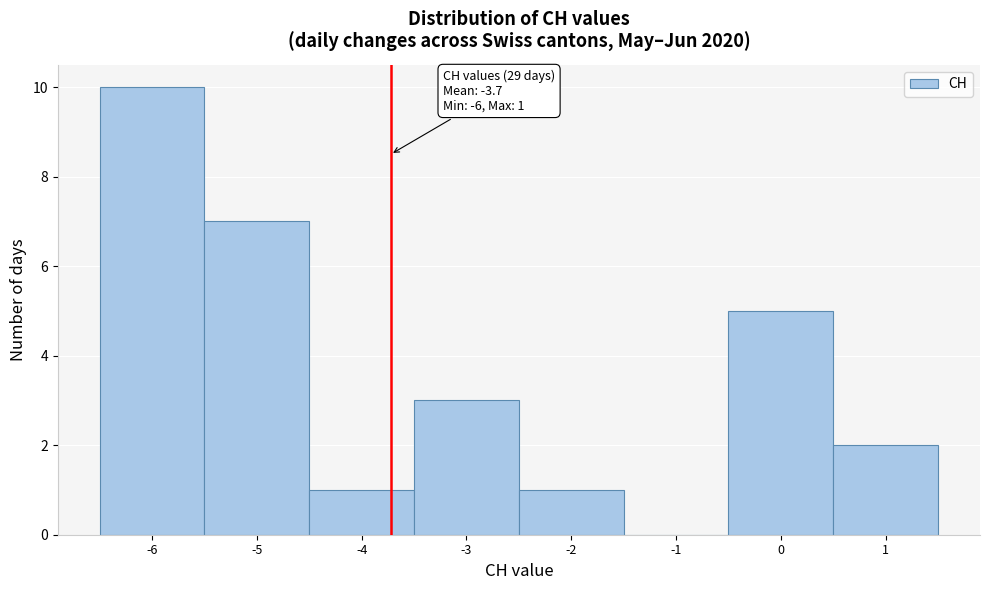

Over which range of the x-axis is the bar tallest?

-6.5 to -5.5